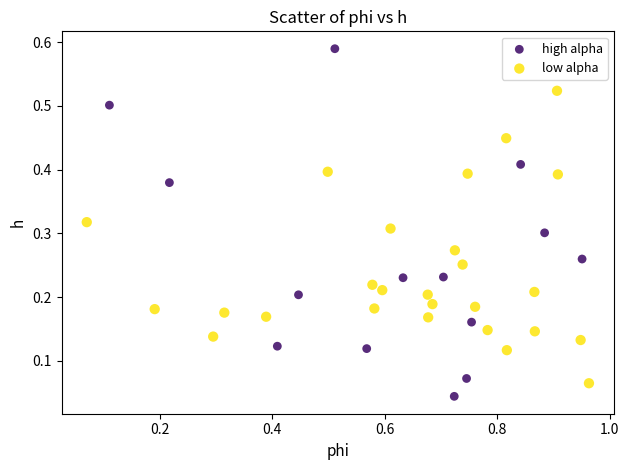

Which series reaches the minimum Y coordinate?

high alpha